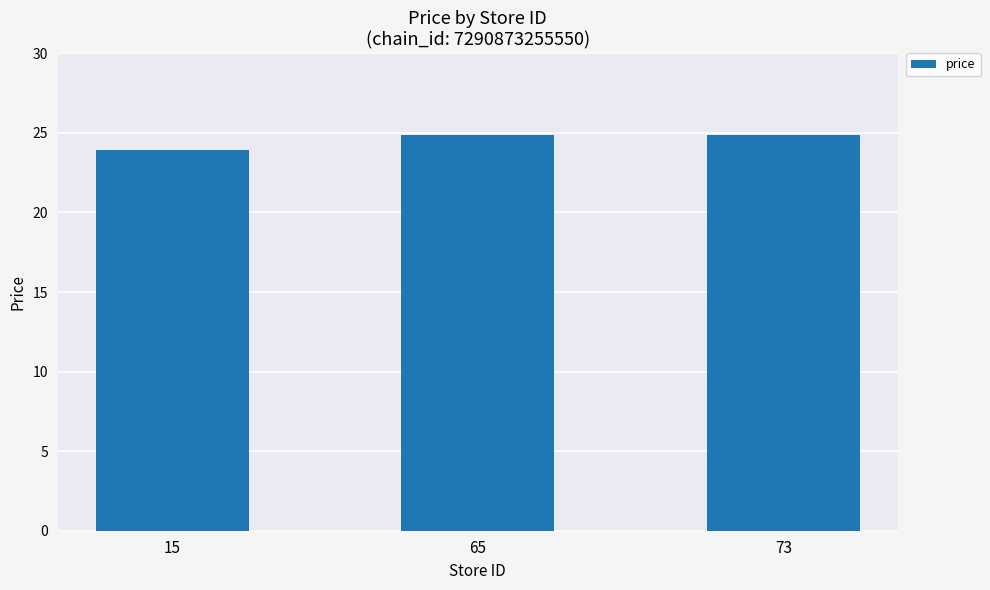

Is it true that the value at 73 is 24.9?

True